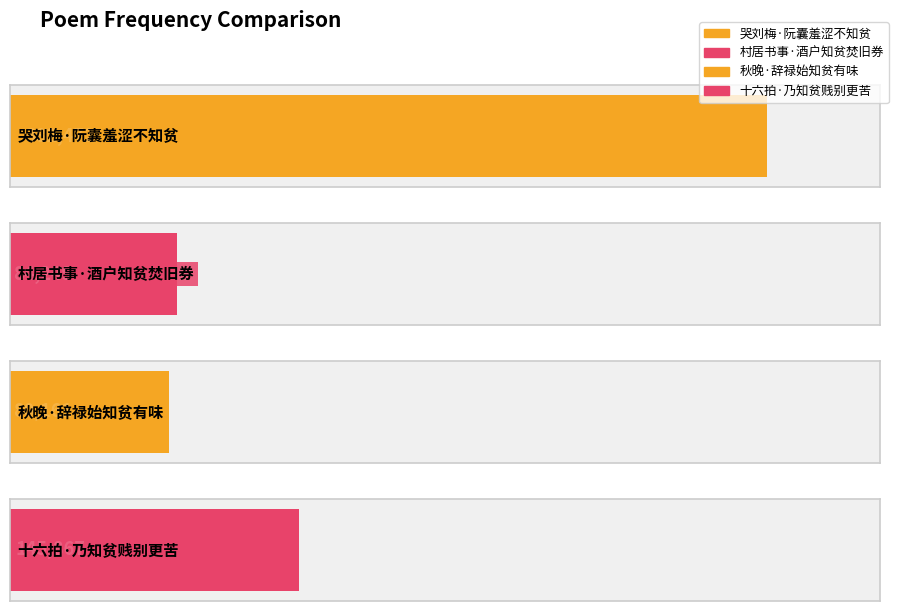

What is the sum of the values at 哭刘梅·阮囊羞涩不知贫 and 十六拍·乃知贫贱别更苦?

528339